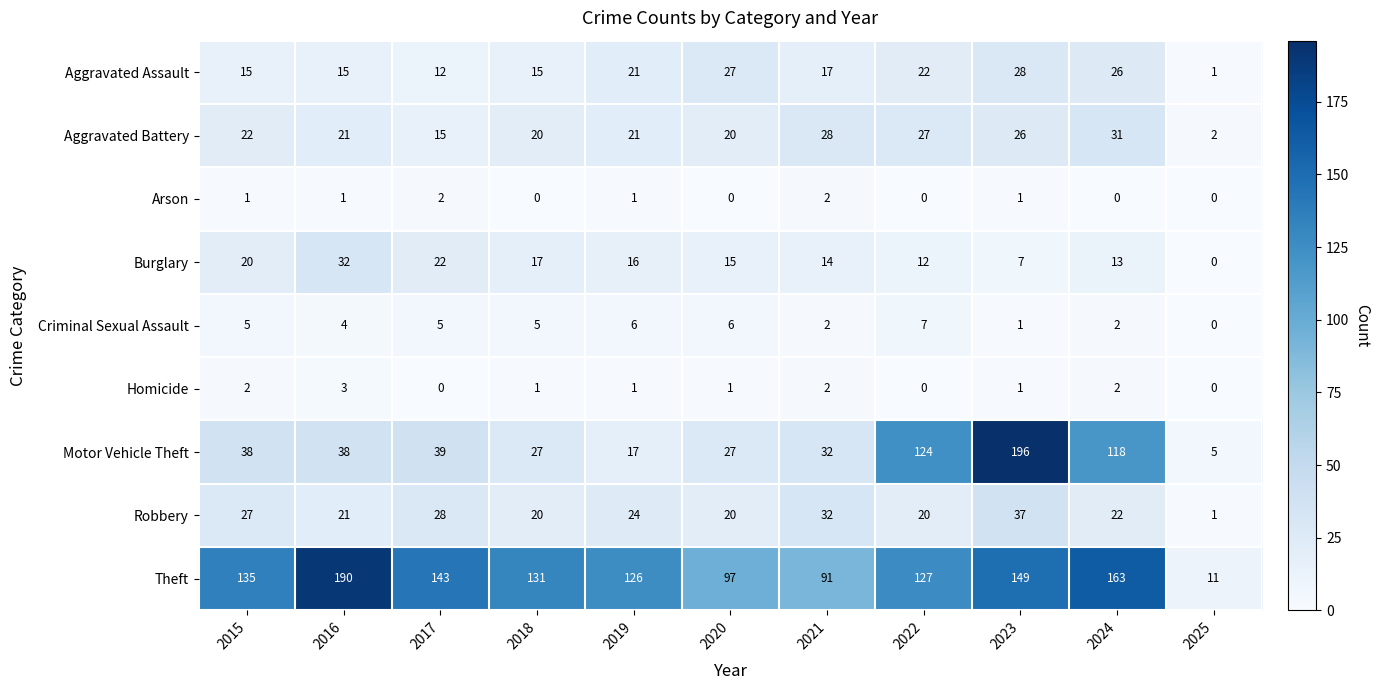

What value does the Criminal Sexual Assault series have at 2015?

5